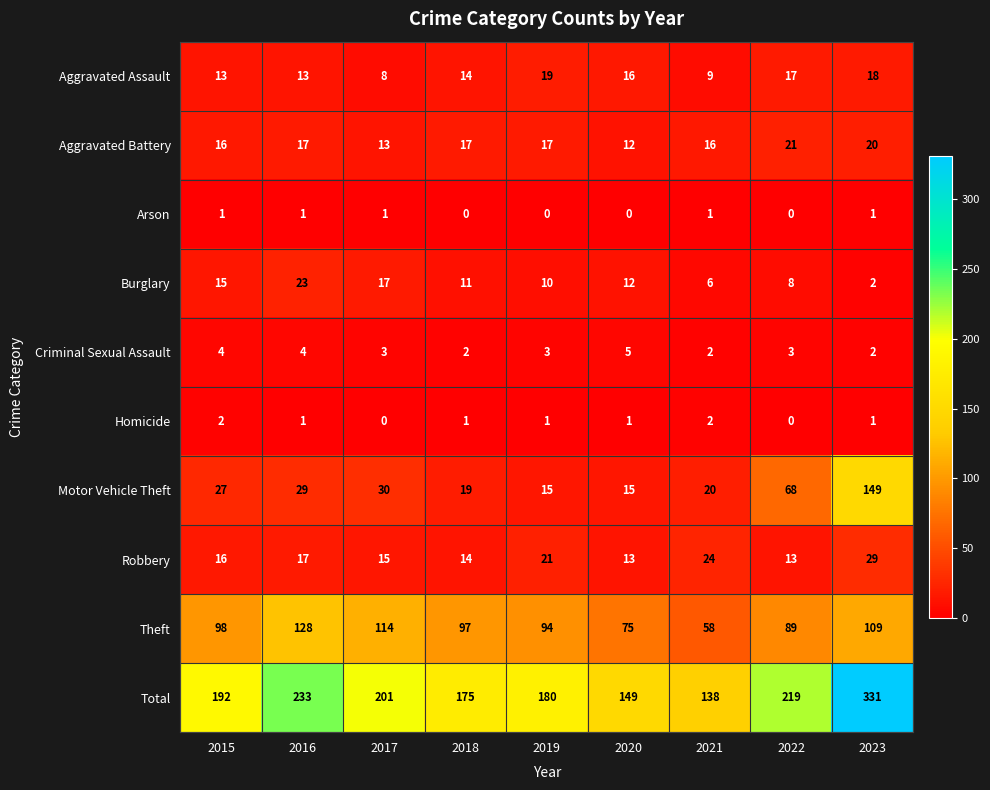

True or false: Motor Vehicle Theft has a value of 8 at 2021.

False